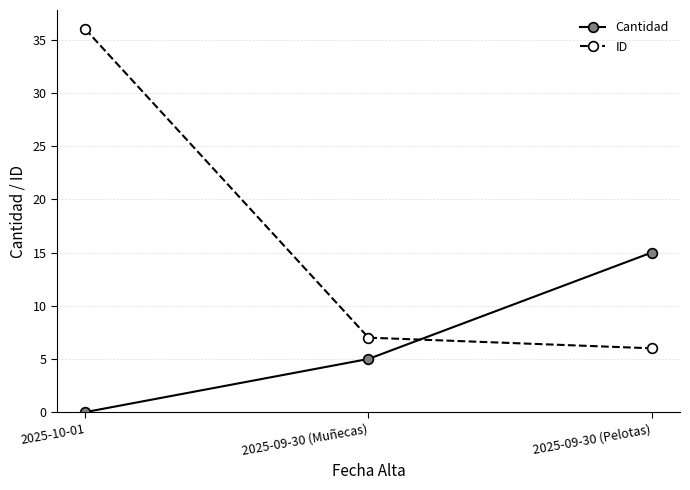

What is the difference between the highest and lowest values at 2025-09-30 (Pelotas)?

9